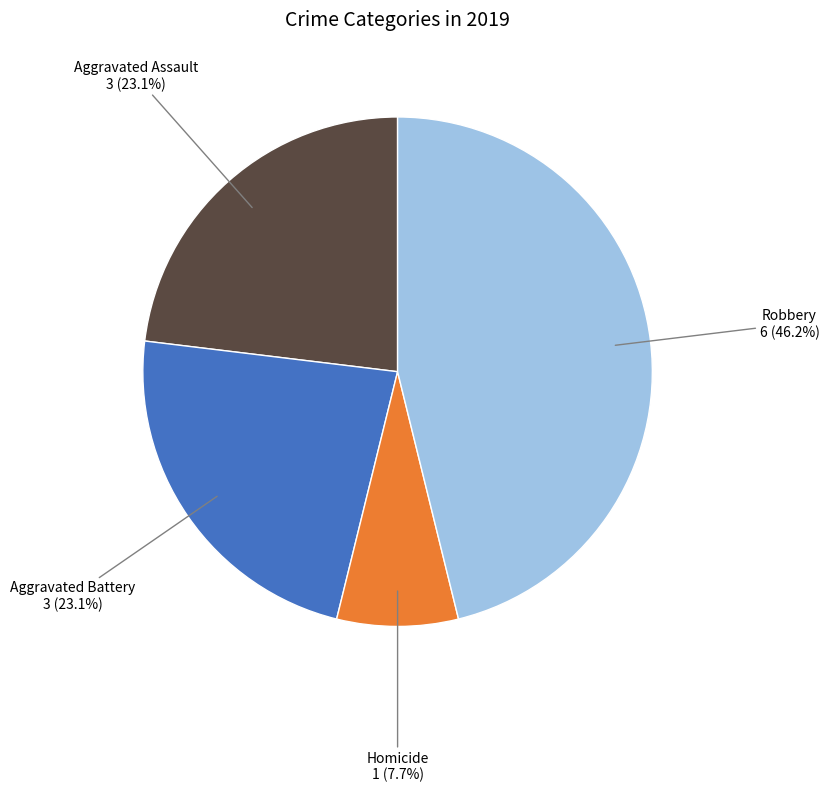

To the nearest percent, what percentage of the pie is Aggravated Assault?

23%